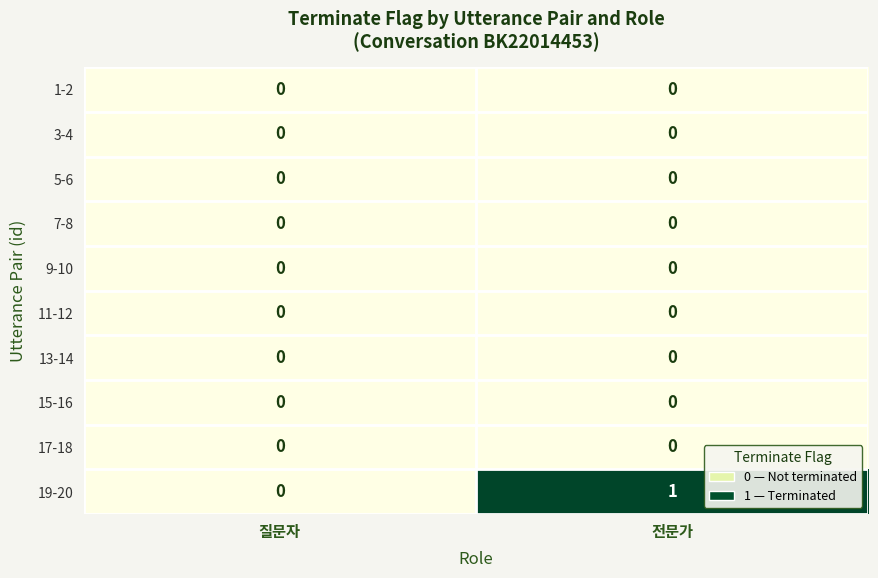

Which series has the largest total across all categories?

19-20